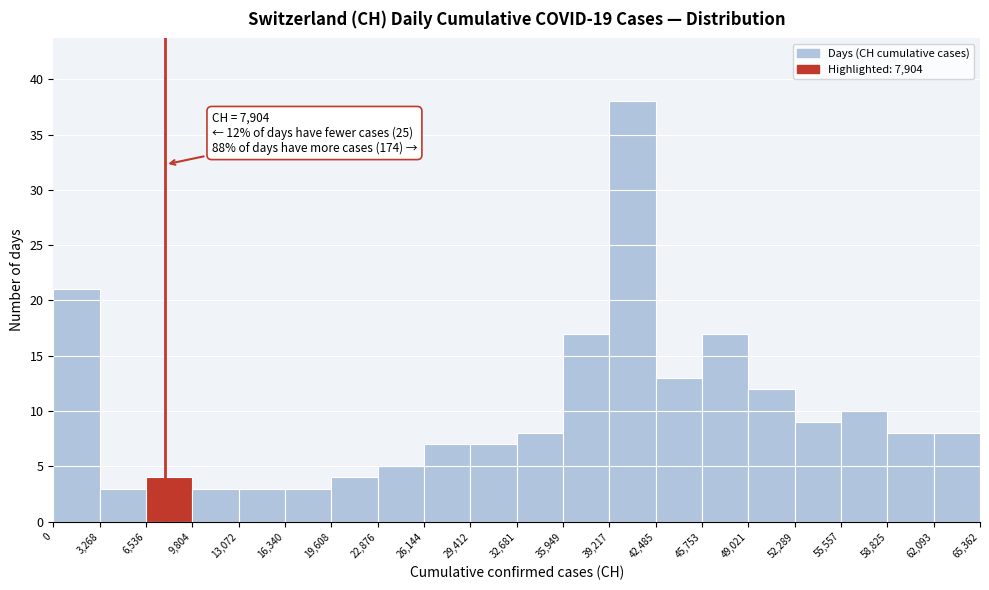

Which range on the x-axis has the tallest bar?

39,217 to 42,485